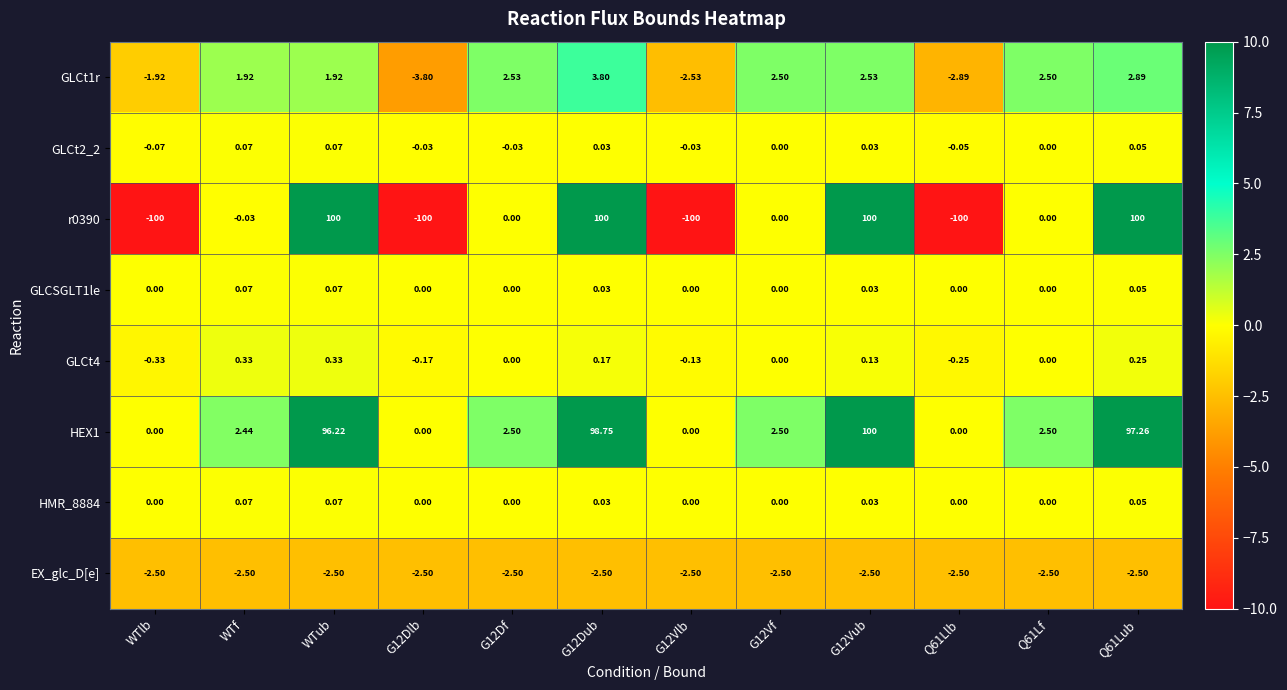

Is the value of HMR_8884 at WTub greater than the value of GLCt1r at Q61Llb?

Yes